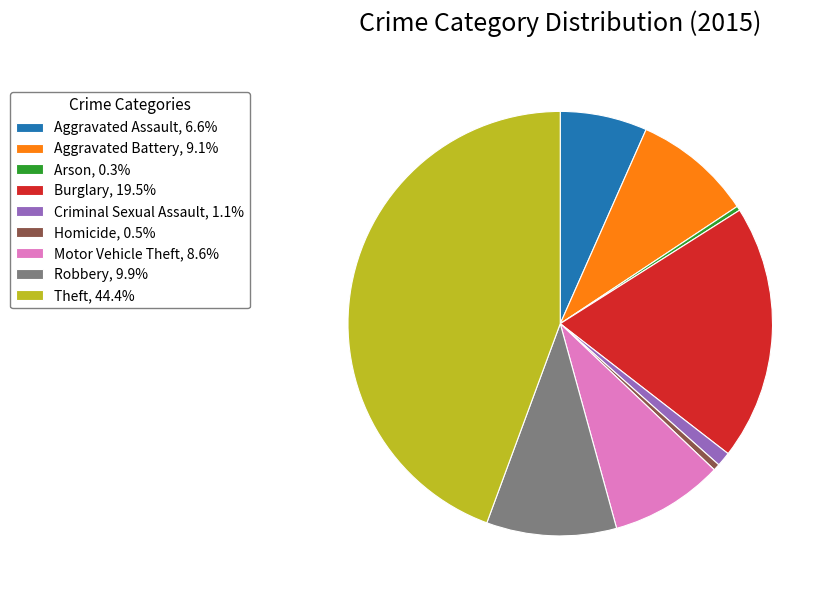

Do Criminal Sexual Assault, 1.1% and Arson, 0.3% together represent more than half of the pie?

No